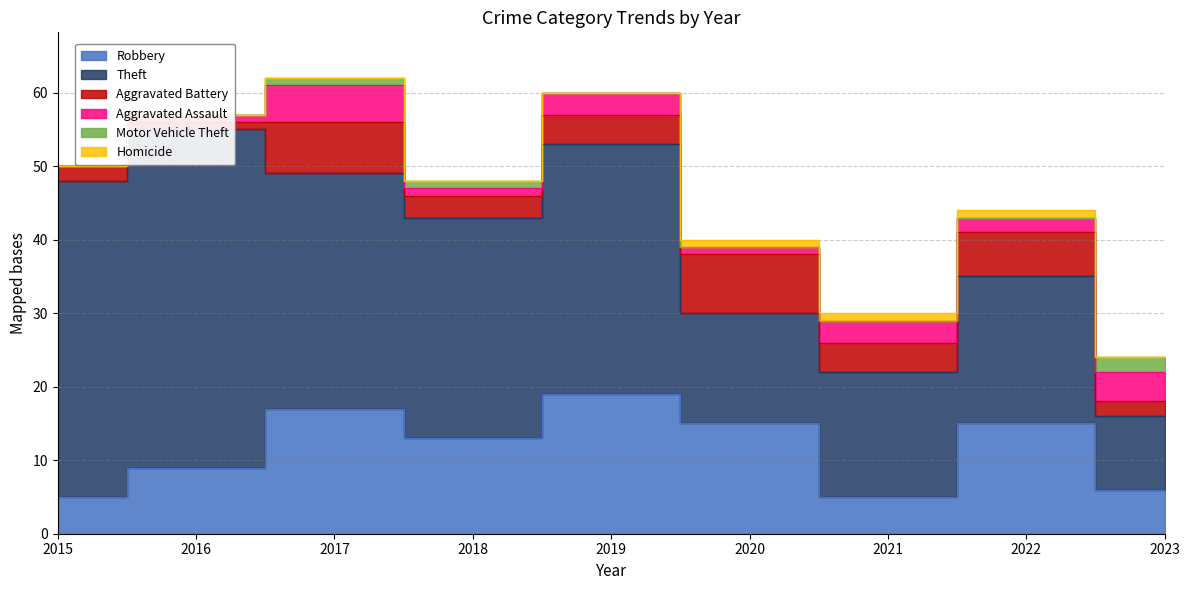

What is the difference between the maximum and second lowest values in the Aggravated Battery series?

6